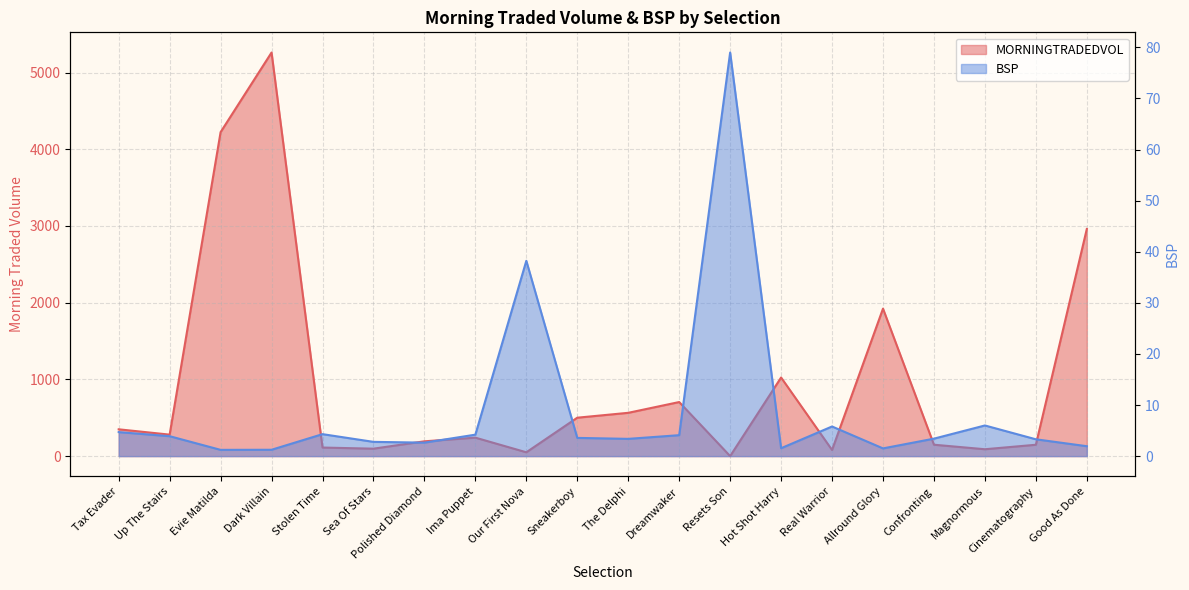

In MORNINGTRADEDVOL, how many points are lower than both neighbors (excluding endpoints)?

6